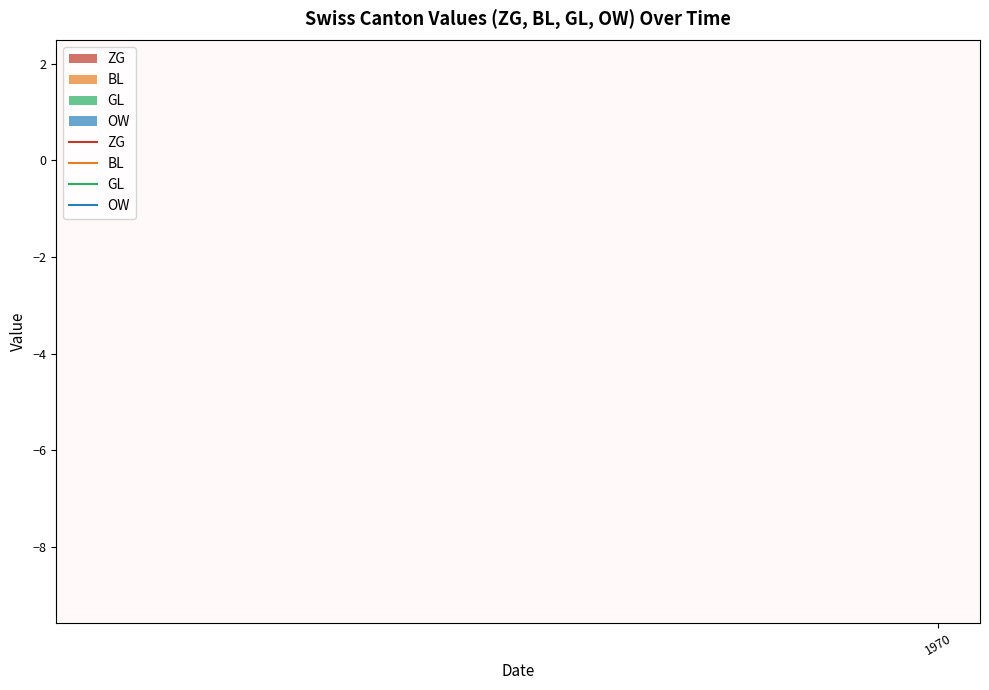

True or false: ZG has a value of -2 at 20.

False